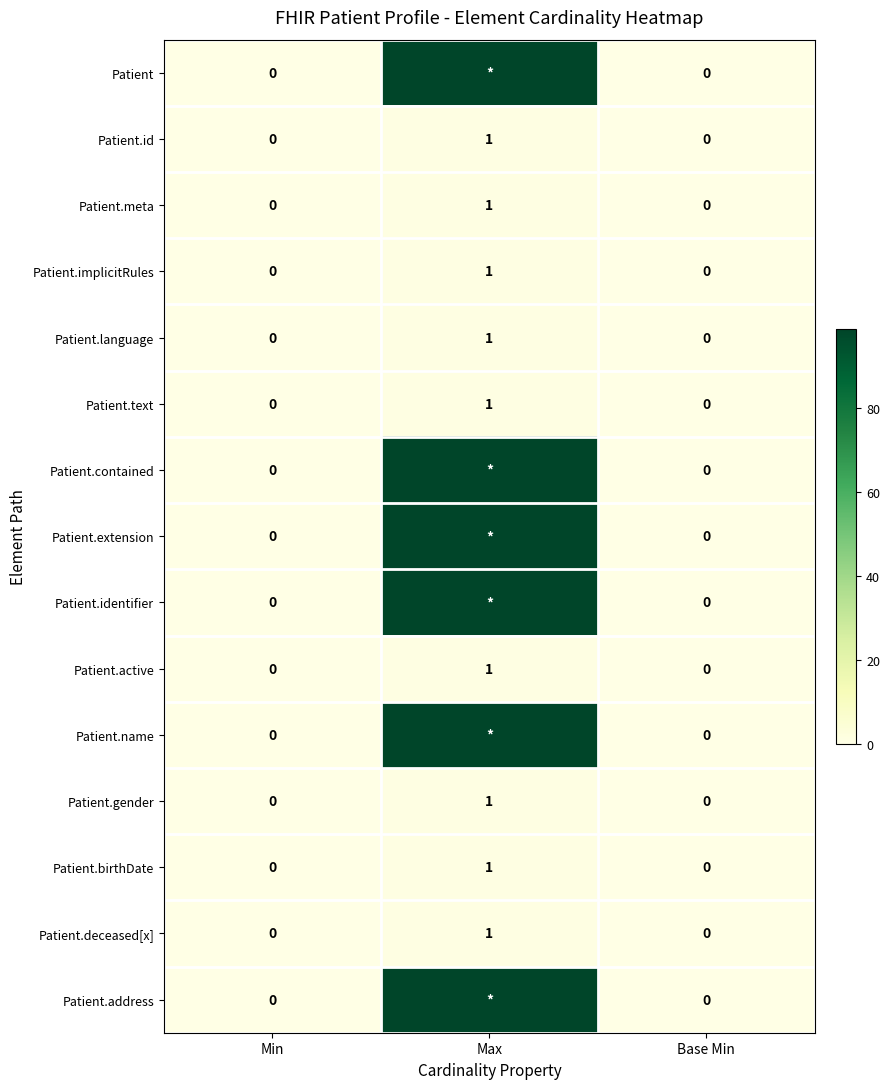

At how many categories does at least one series exceed 52?

1